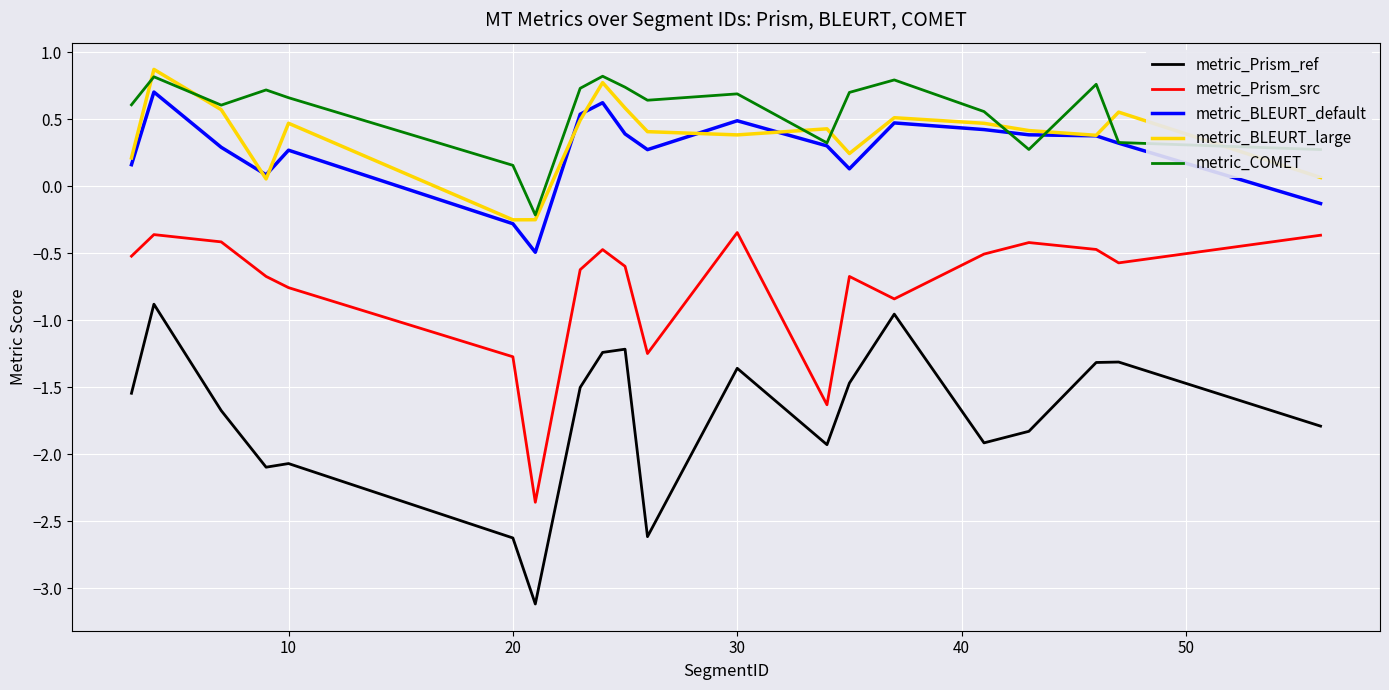

Which series has the widest spread of values?

metric_Prism_ref